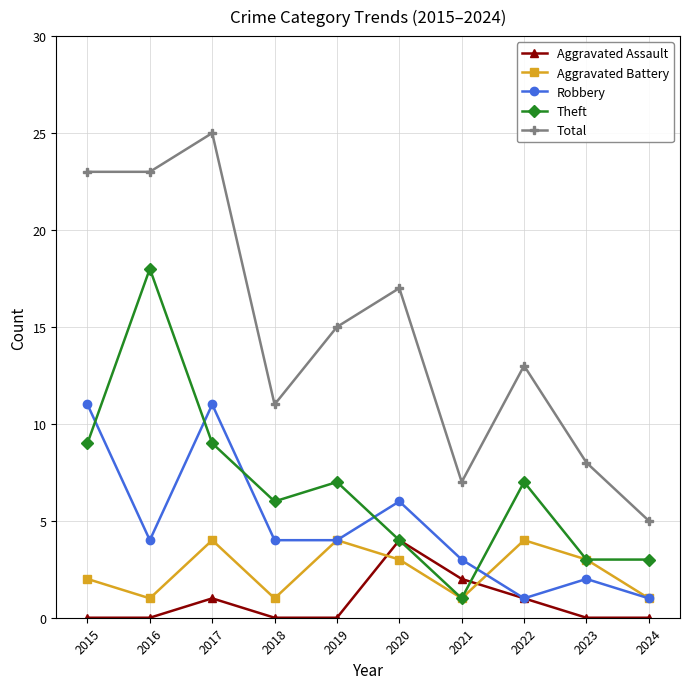

Which series has the largest total across all categories?

Total